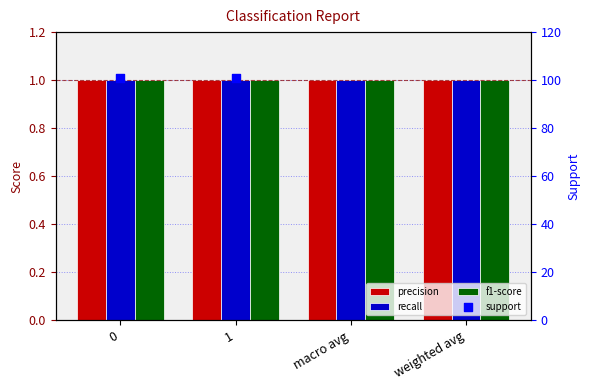

At which category is the sum across all series the highest?

macro avg